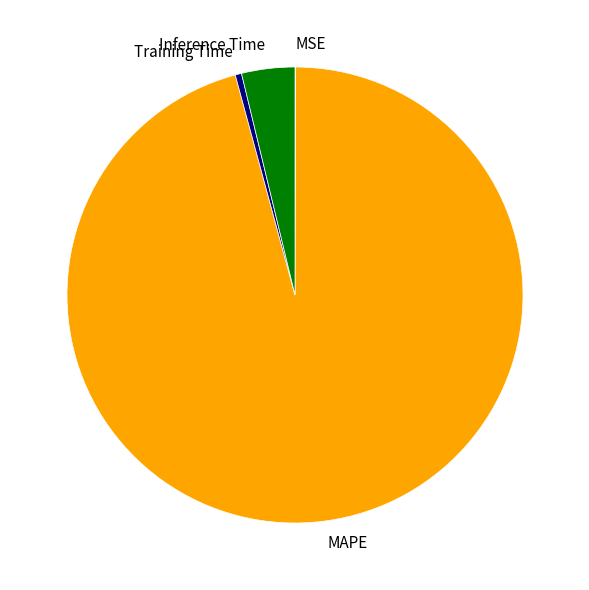

True or false: MAPE accounts for 96% of the total.

True